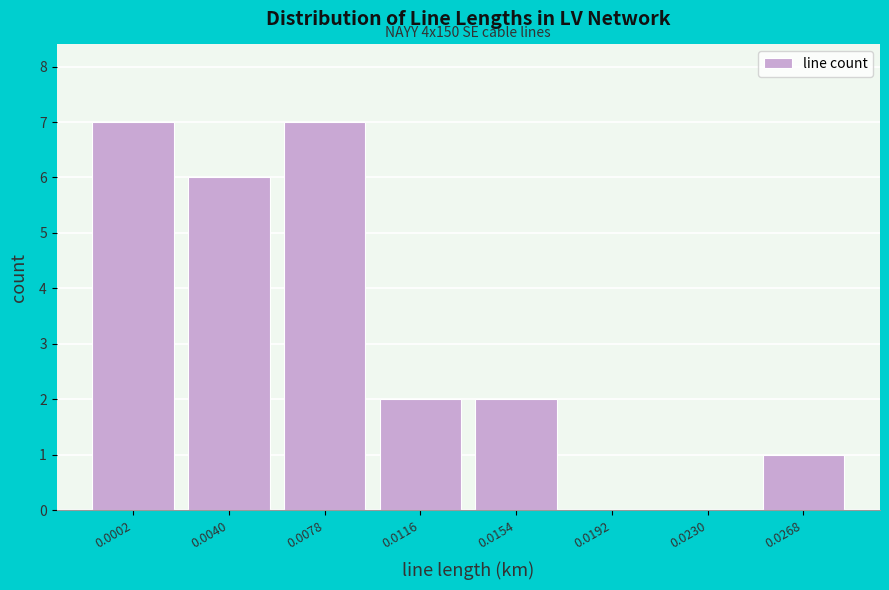

Reading left to right, list all the values displayed in this chart.

0.0002=7	0.0040=6	0.0078=7	0.0116=2	0.0154=2	0.0192=0	0.0230=0	0.0268=1